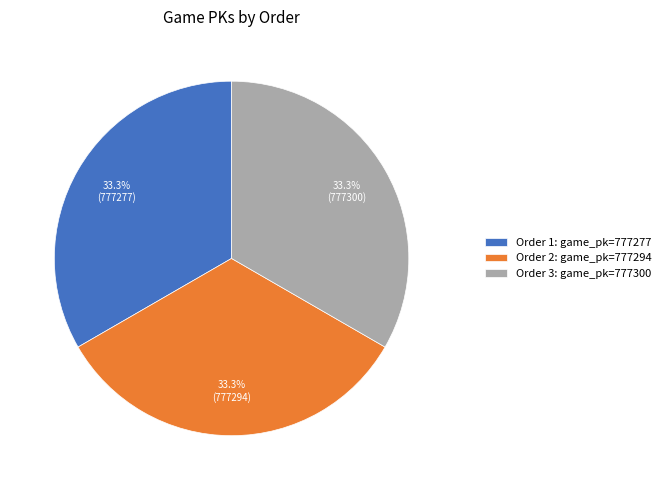

How many slices are in this pie chart?

3